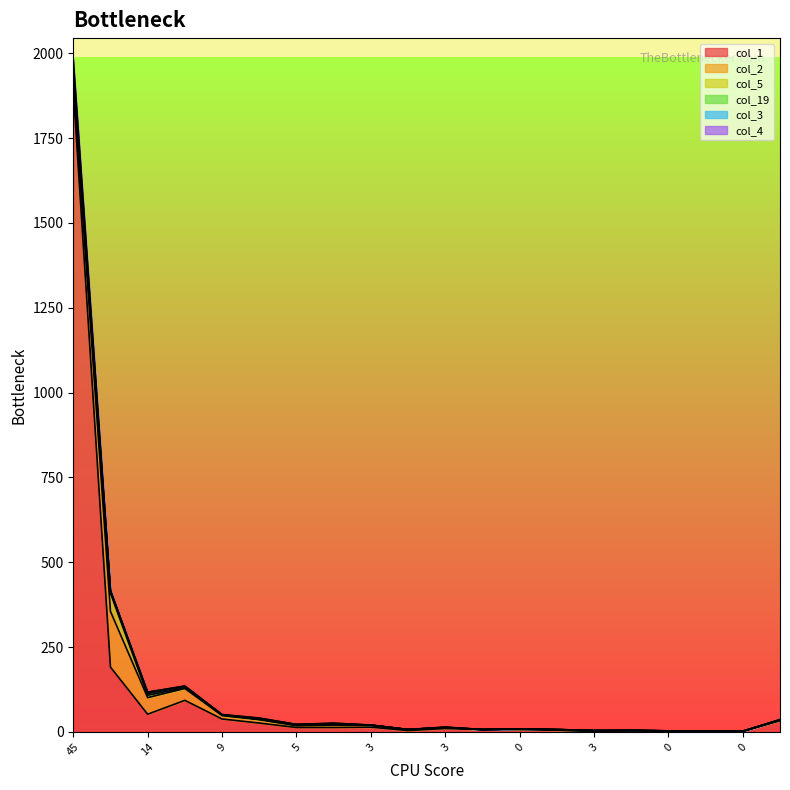

What are all the series names shown in the legend?

col_1, col_2, col_5, col_19, col_3, col_4